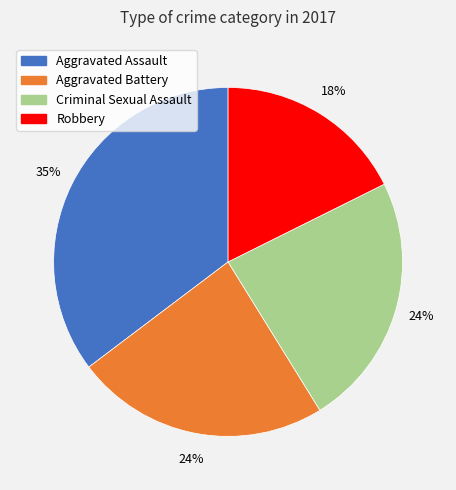

What percentage is the Aggravated Assault slice, to the nearest percent?

35%